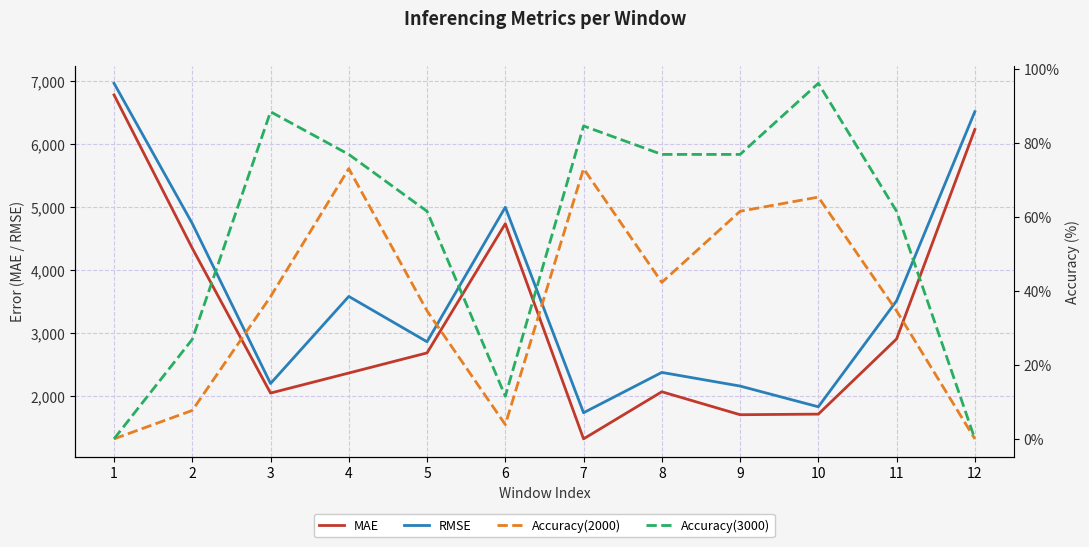

At which category does the chart reach its minimum across all series?

1